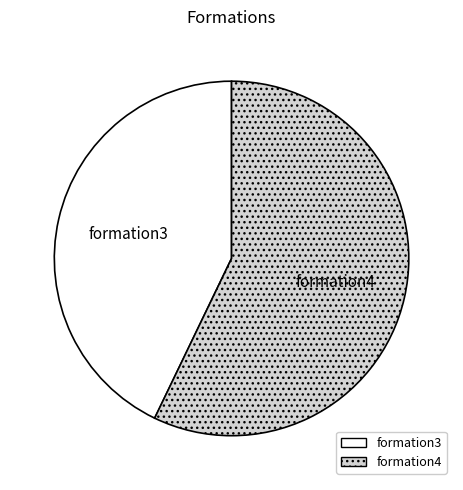

Which has a higher value, formation4 or formation3?

formation4